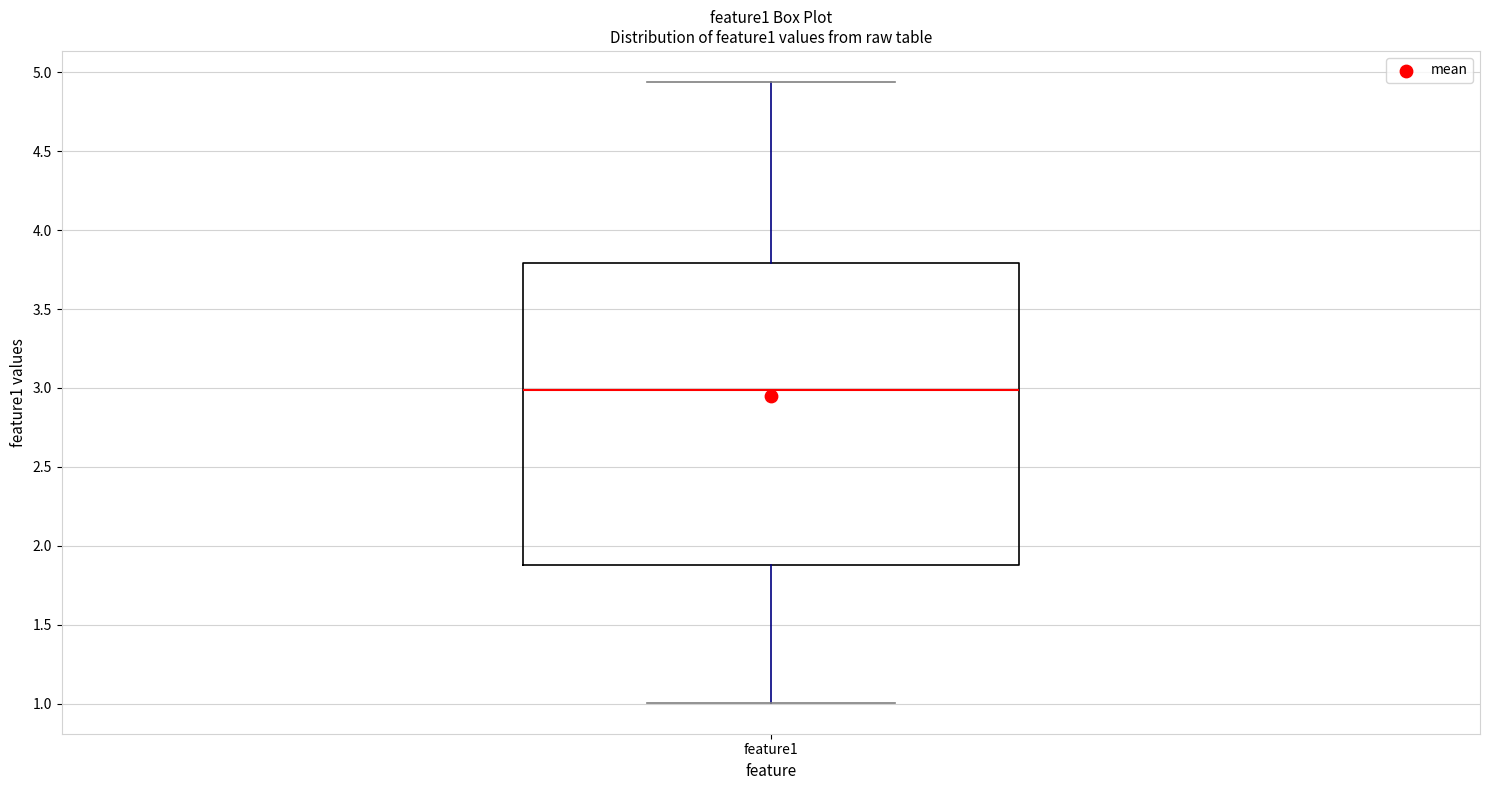

Where is the upper edge of the box for feature1 on the y-axis? The values are not printed on the chart, so give them approximately, as read against the axis.

3.80